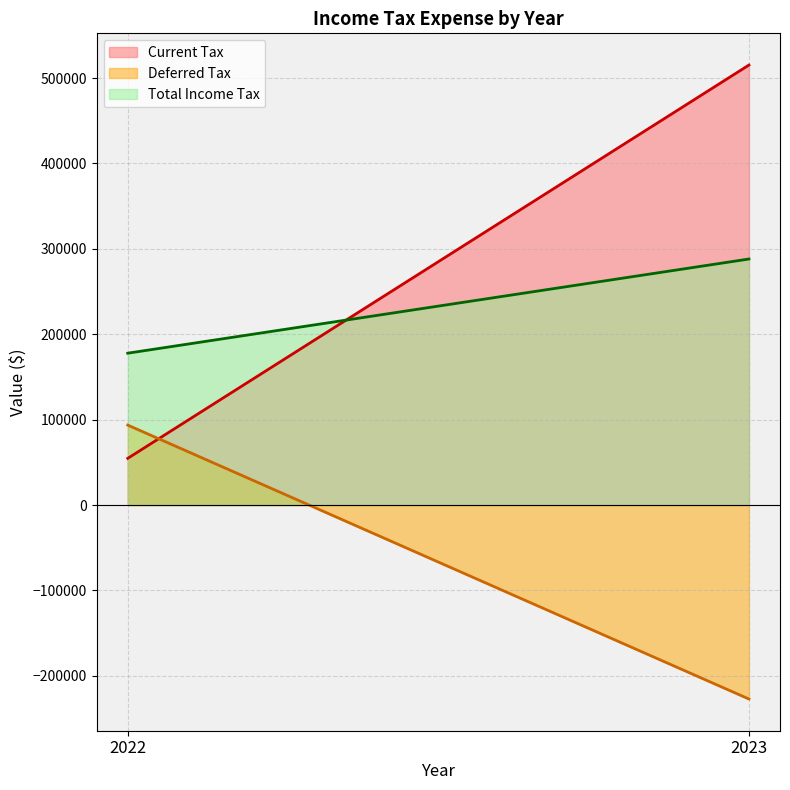

What is the value of the Current Tax point at the 1st from the left?

54696